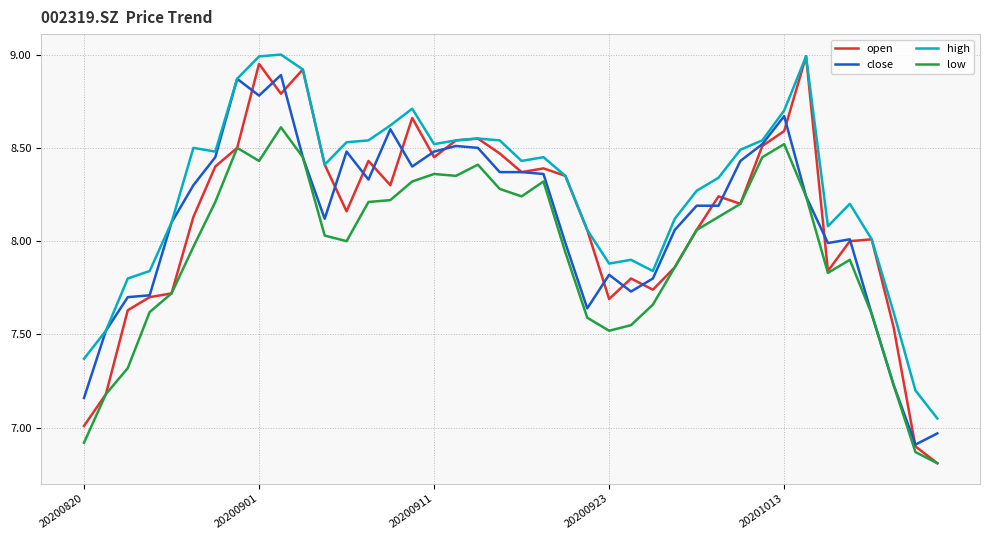

What is the minimum value shown in the chart?

6.8